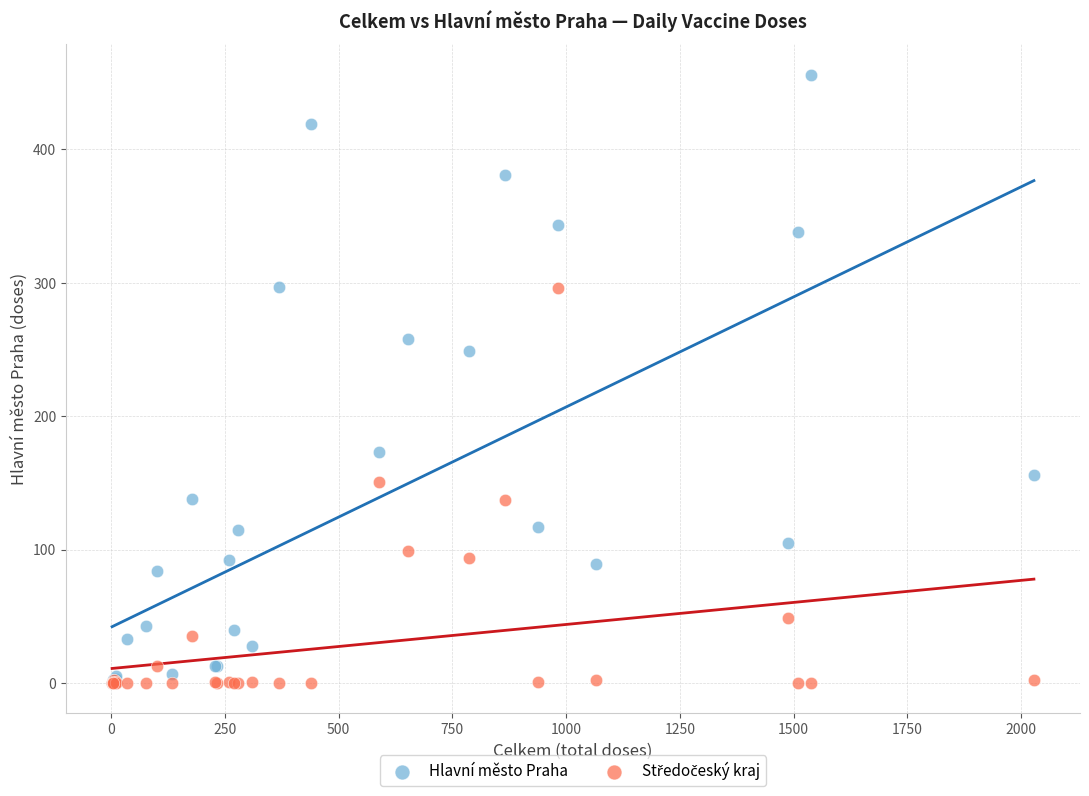

Which series contains the highest Y value?

Hlavní město Praha